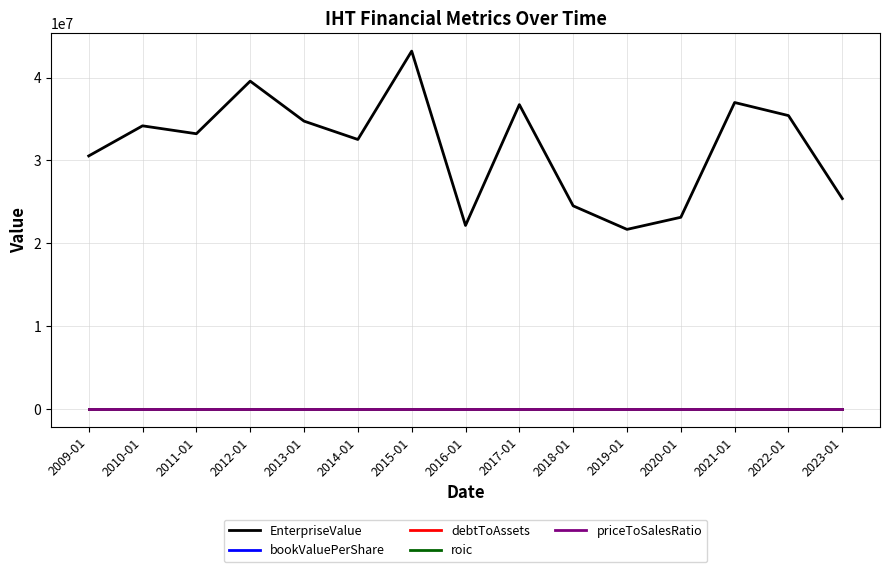

True or false: bookValuePerShare and EnterpriseValue cross at least once.

False